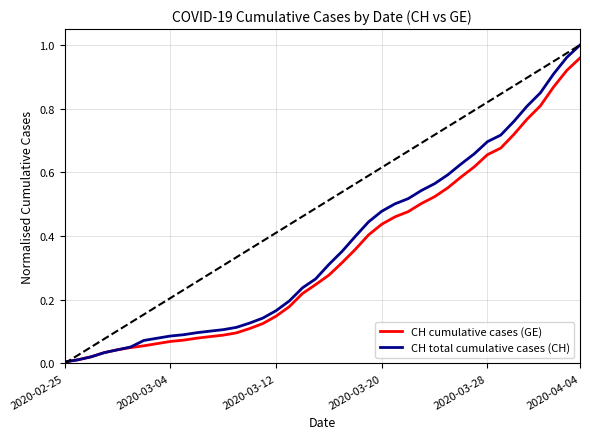

What are all the series names shown in the legend?

CH cumulative cases (GE), CH total cumulative cases (CH)